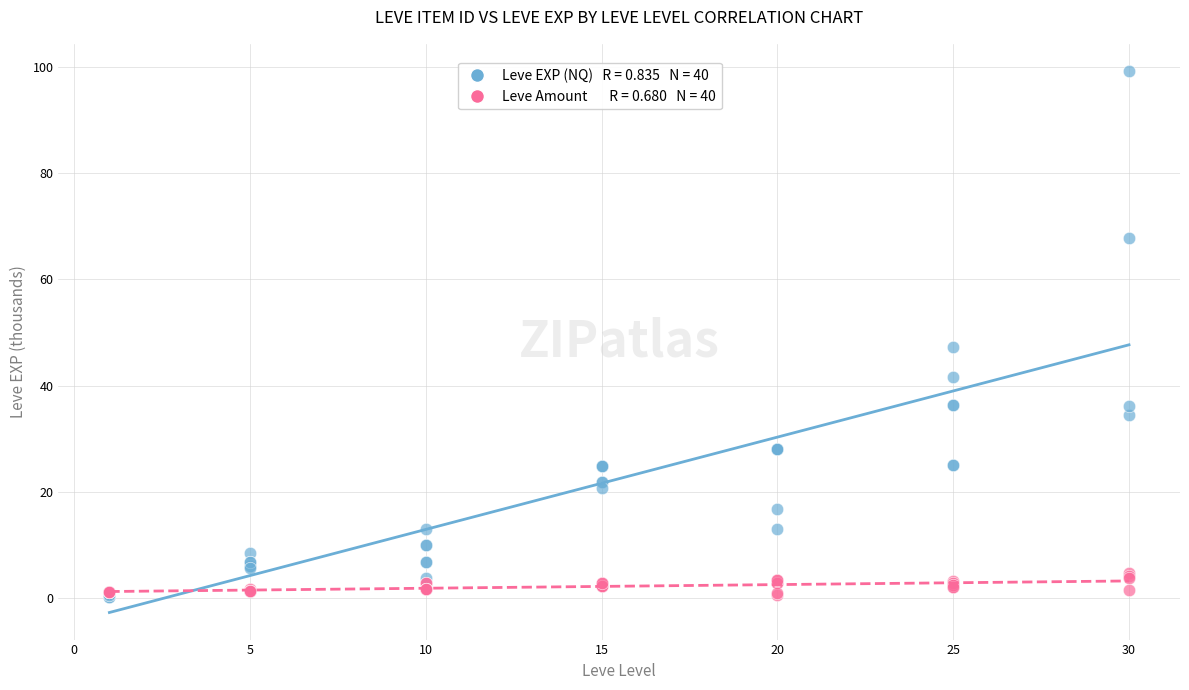

Across all series, what Y value is closest to 49?

47.2